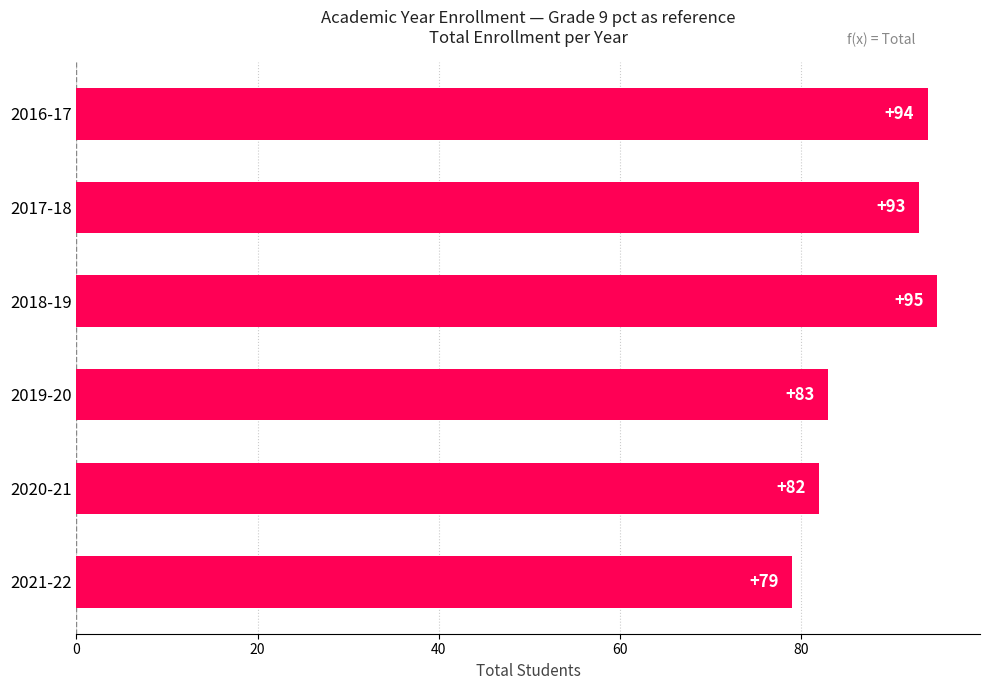

Reading top to bottom, transcribe all the data shown in this chart.

2016-17=94	2017-18=93	2018-19=95	2019-20=83	2020-21=82	2021-22=79